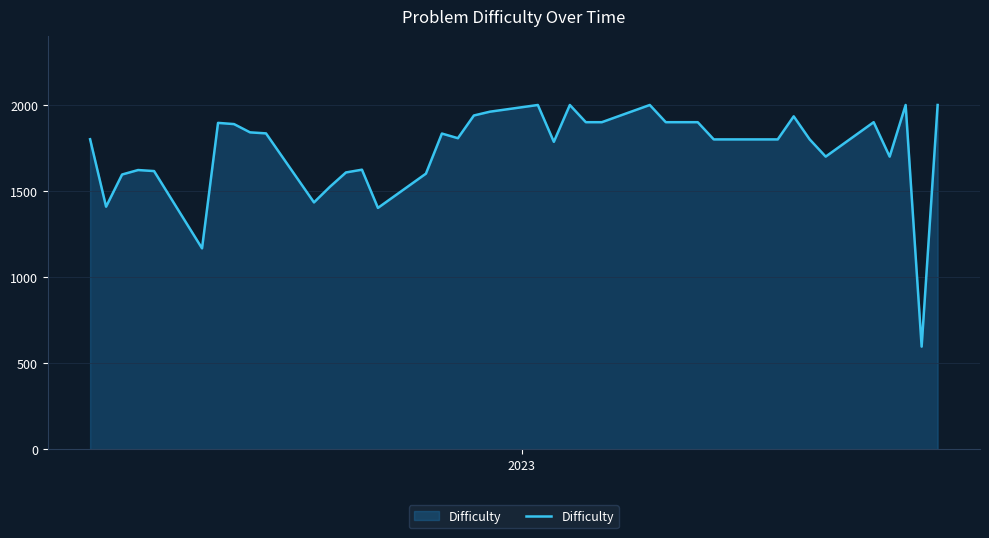

What is the difference between the maximum and minimum values?

1404